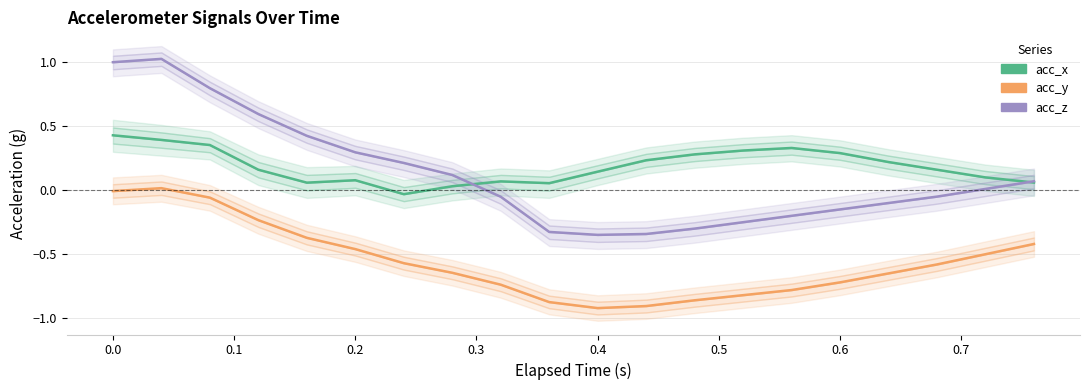

In acc_y, how many points are lower than both neighbors (excluding endpoints)?

1